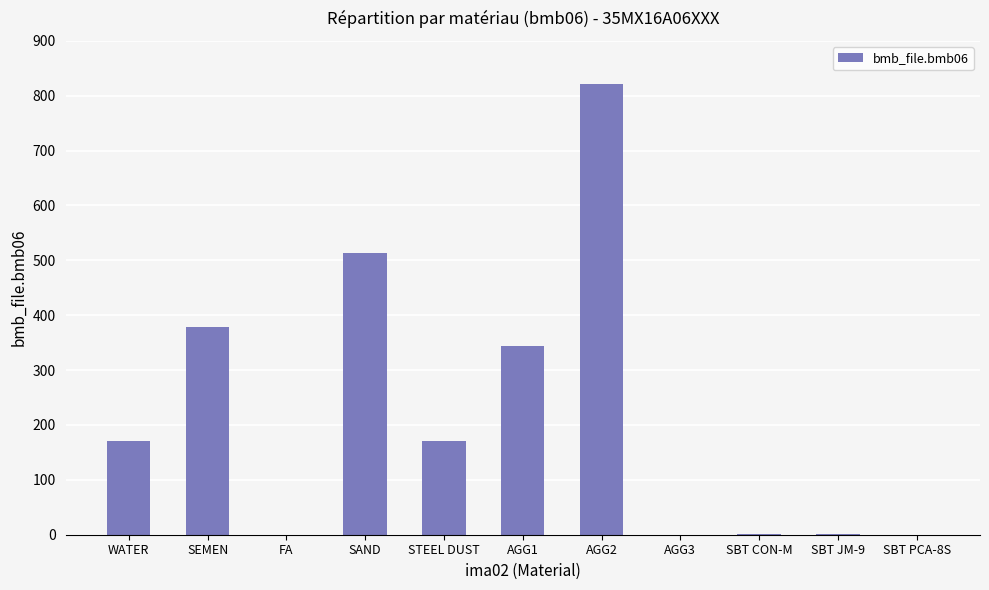

What is the ratio of the value at AGG1 to the value at SEMEN?

0.9